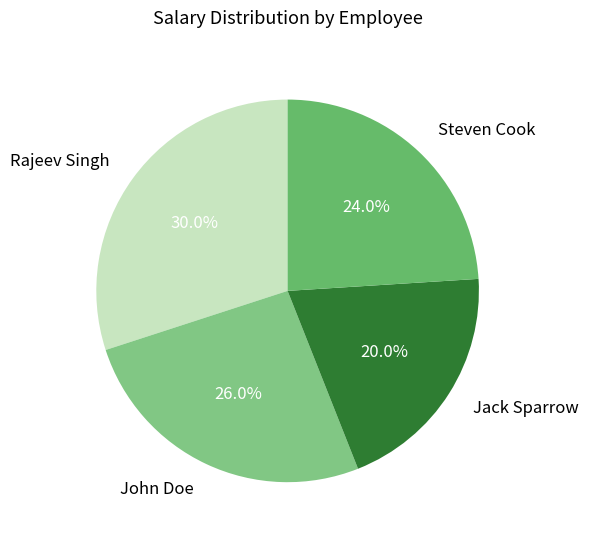

What percentage is the Jack Sparrow slice, to the nearest percent?

20%